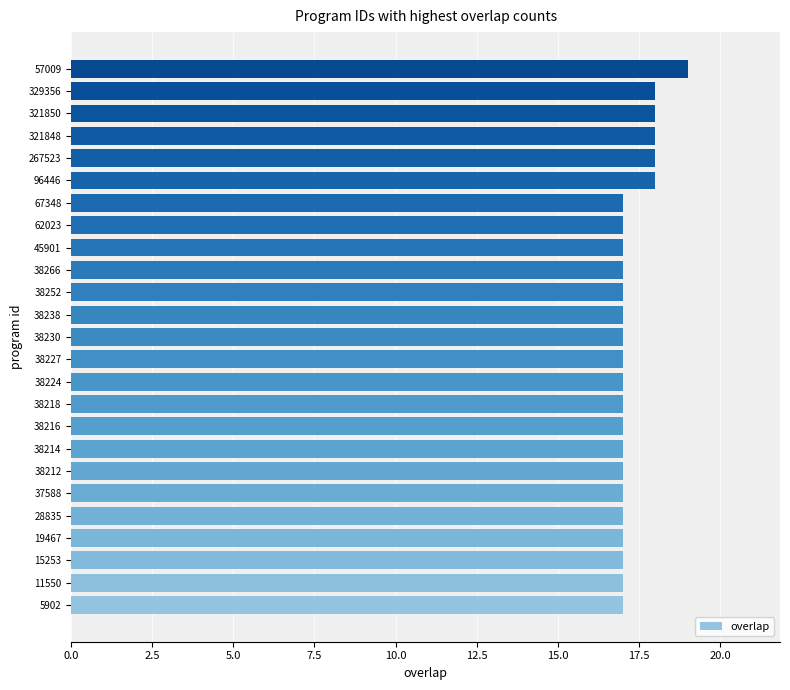

What value does the data have at 67348?

17